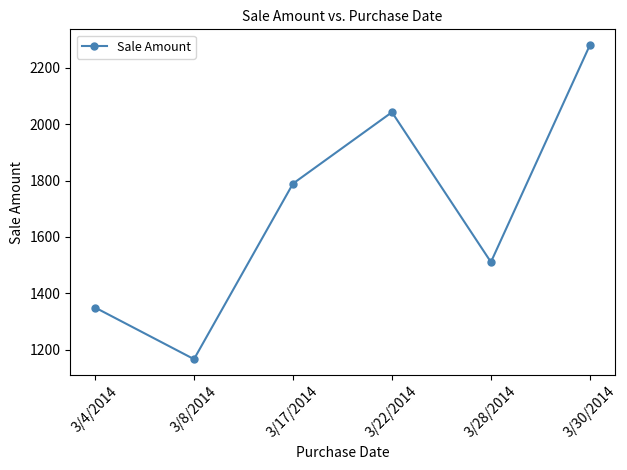

What is the label of the 1st point from the left?

3/4/2014